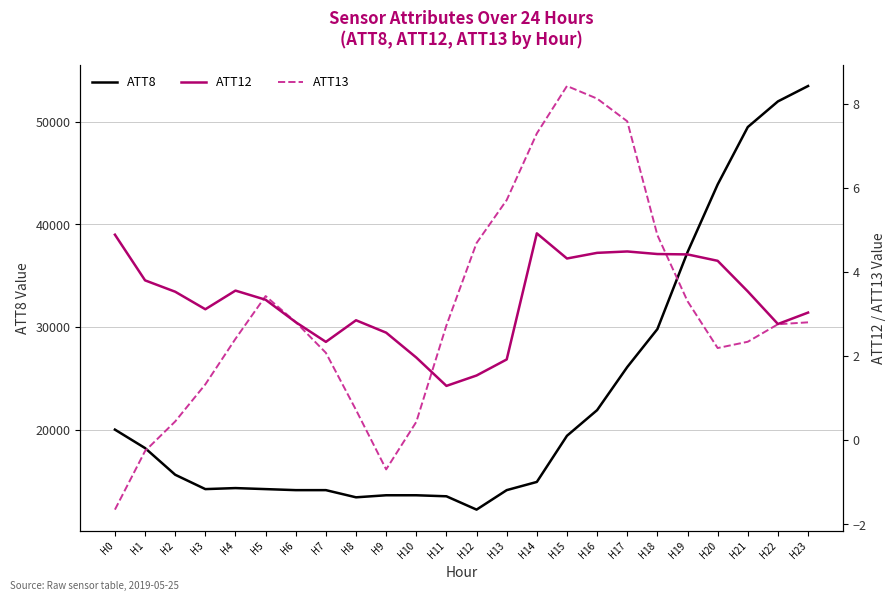

What is the sum of the ATT13 values at H14 and H10?

7.7